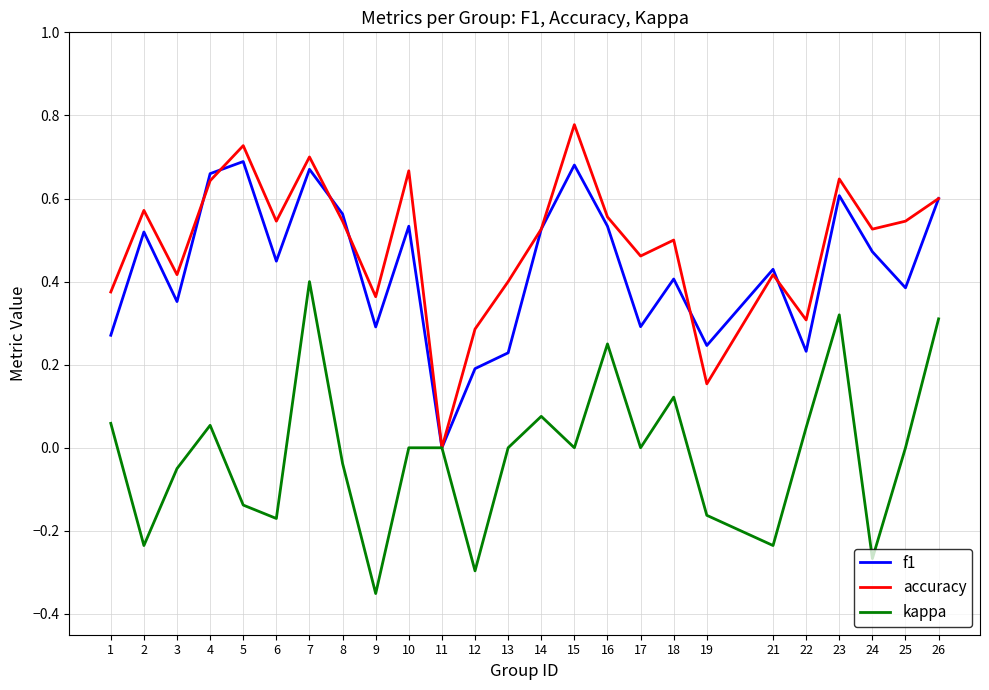

What is the total value across all series at 25?

0.9